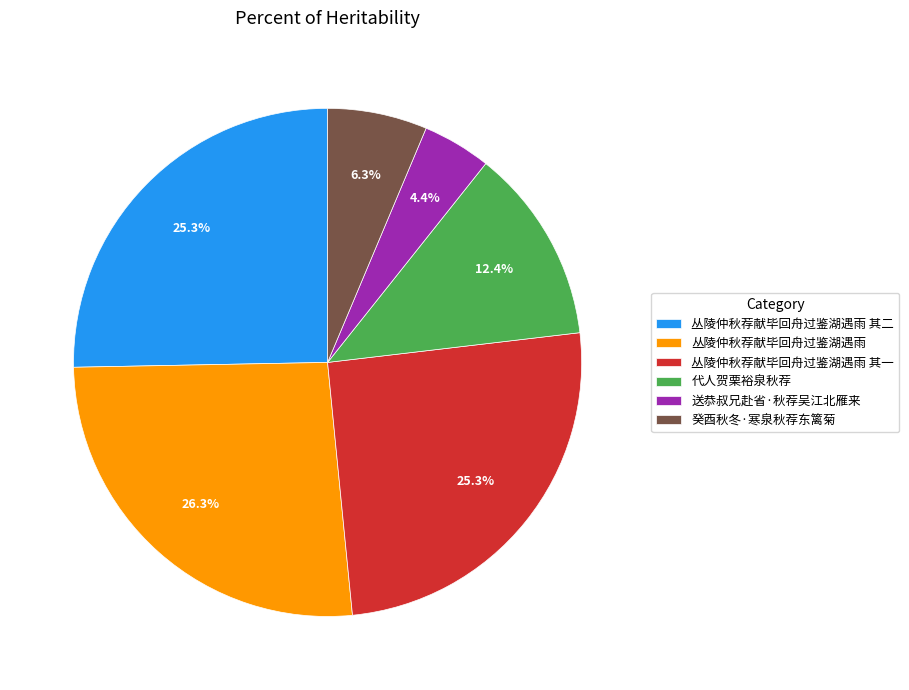

To the nearest percent, what portion does 丛陵仲秋荐献毕回舟过鉴湖遇雨 其一 represent?

25%